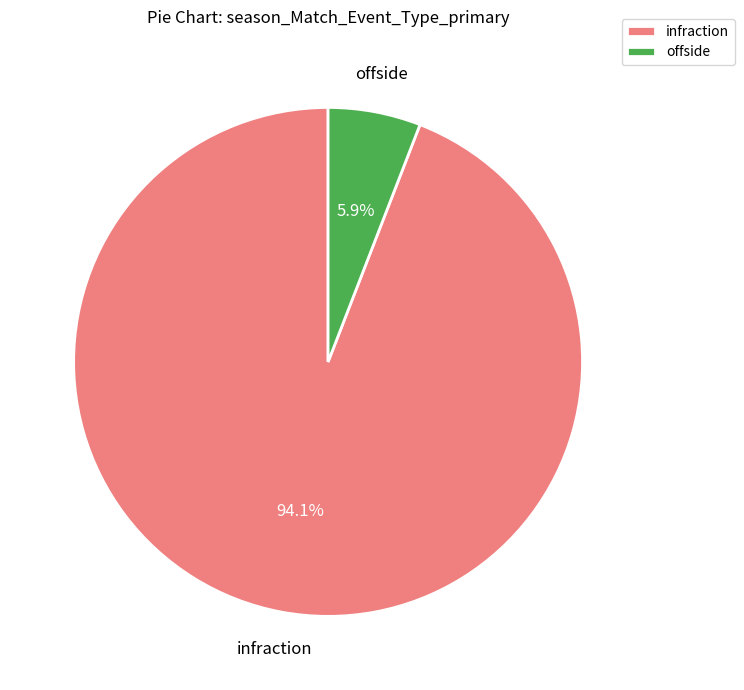

Which slice is the smallest?

offside